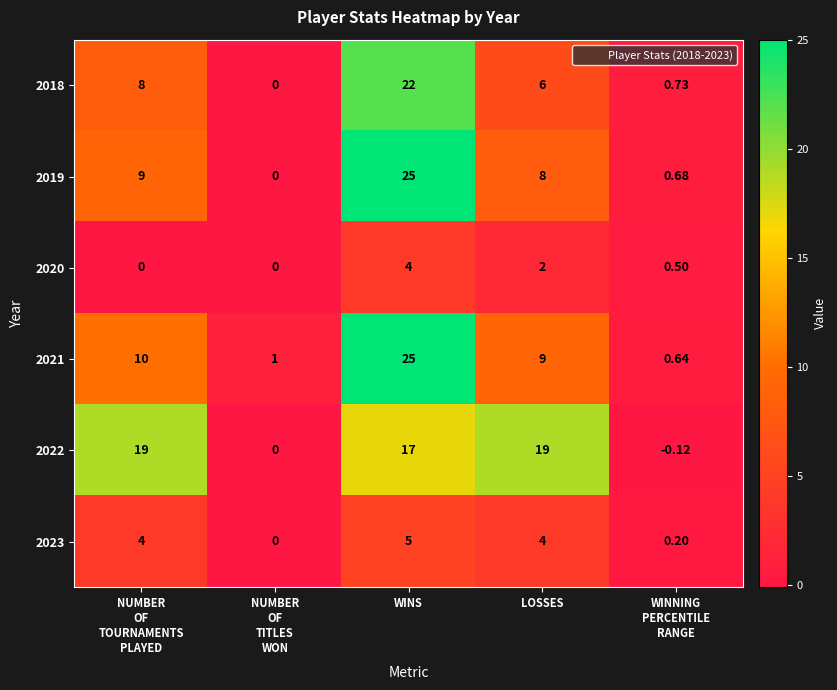

At which category does the chart reach its peak across all series?

WINS